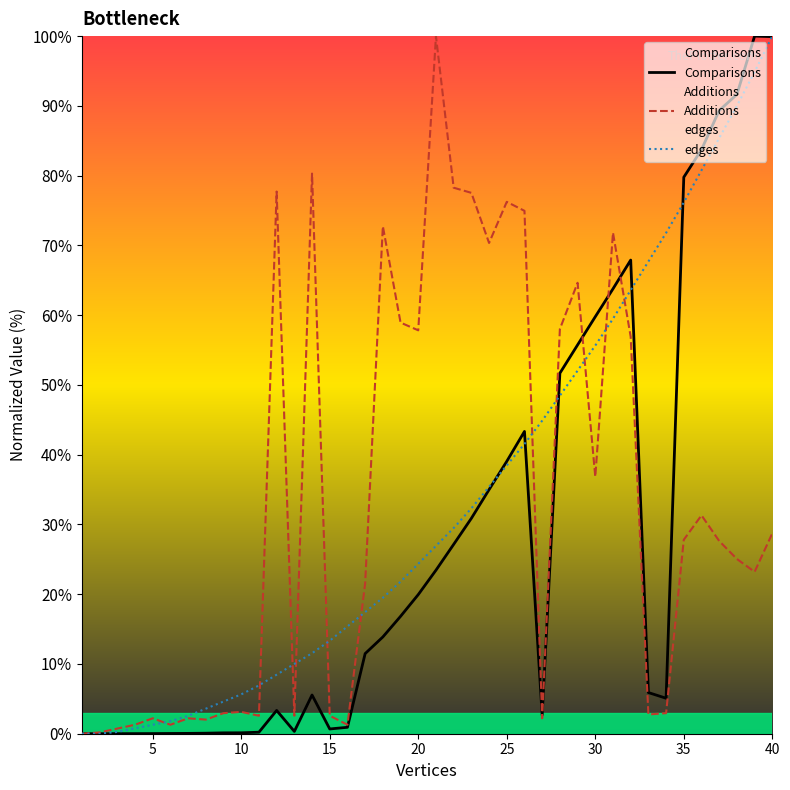

True or false: Additions has more than 2 interior local peaks.

True